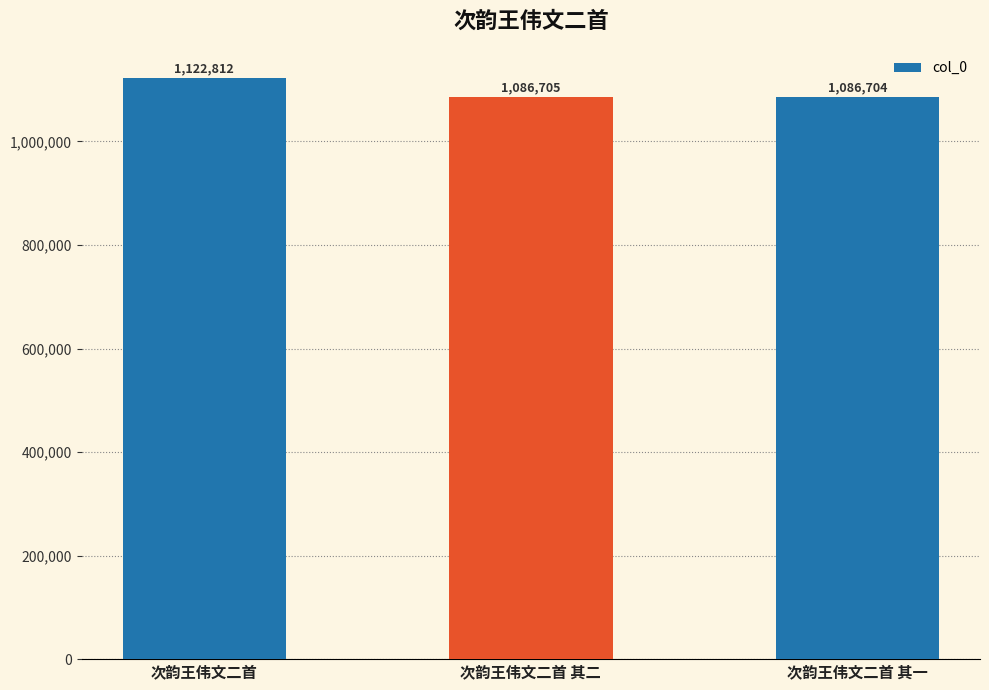

Between 次韵王伟文二首 其一 and 次韵王伟文二首 其二, which is larger?

次韵王伟文二首 其二